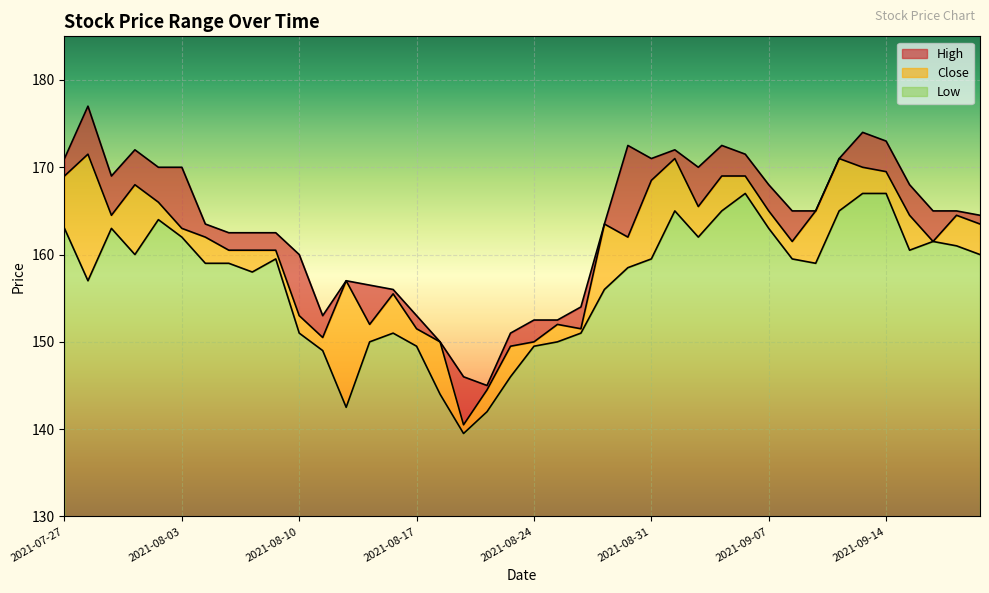

At 2021-09-13, list the series in order from smallest to largest.

Low, Close, High